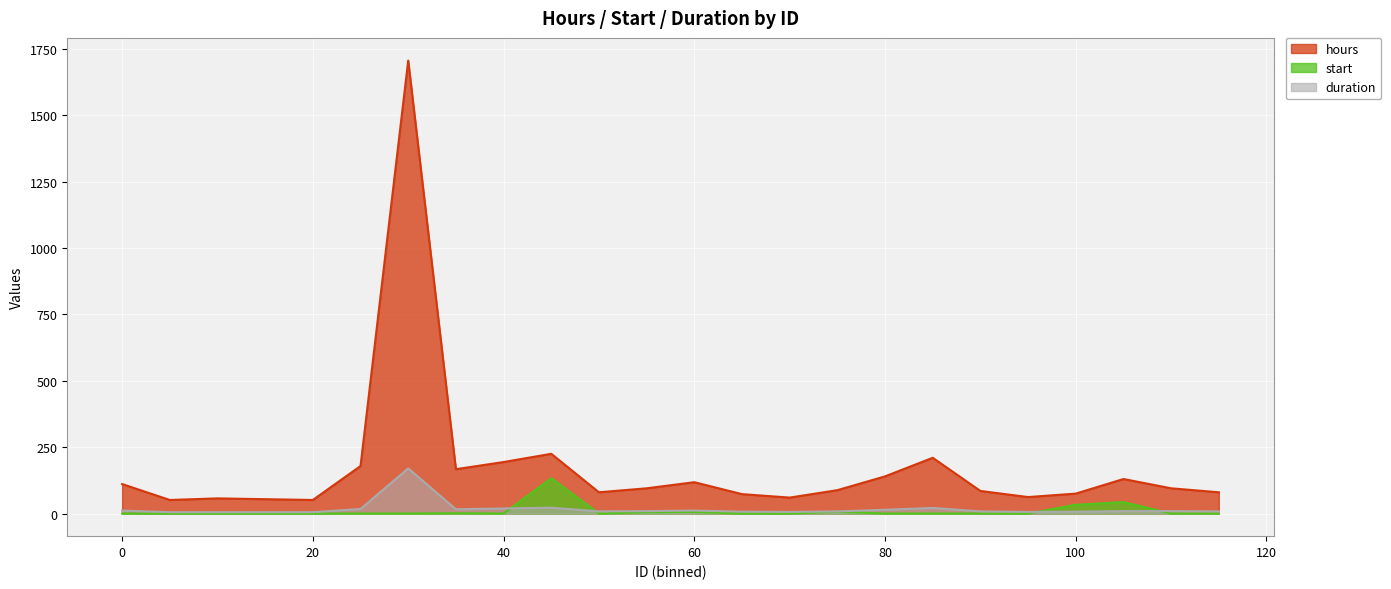

What is the value of the hours point at the 5th from the left?

51